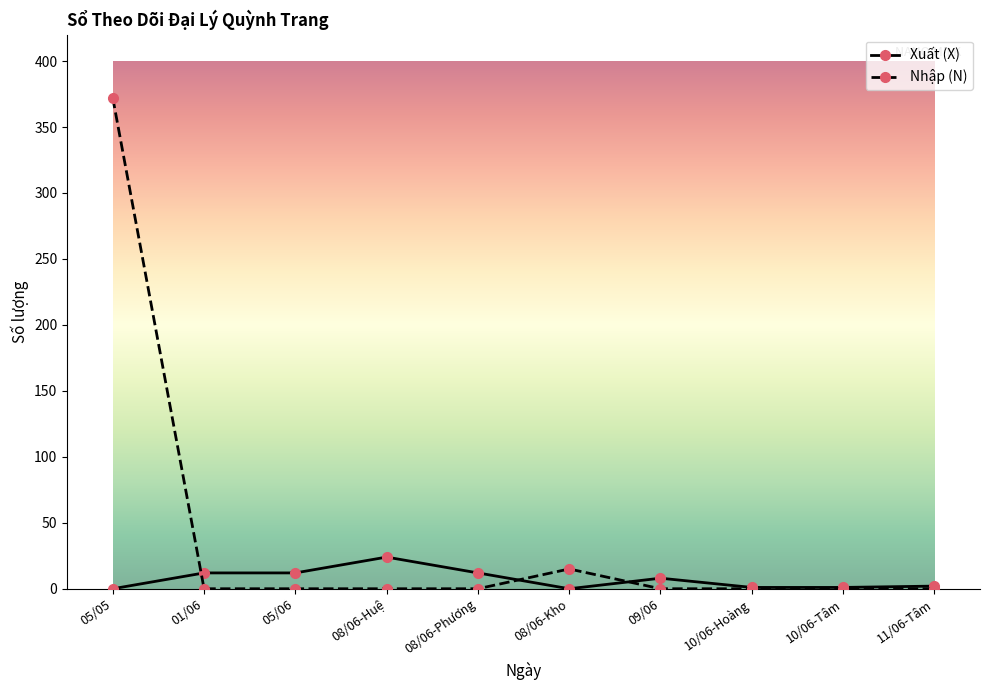

What is the maximum value for Xuất (X)?

24